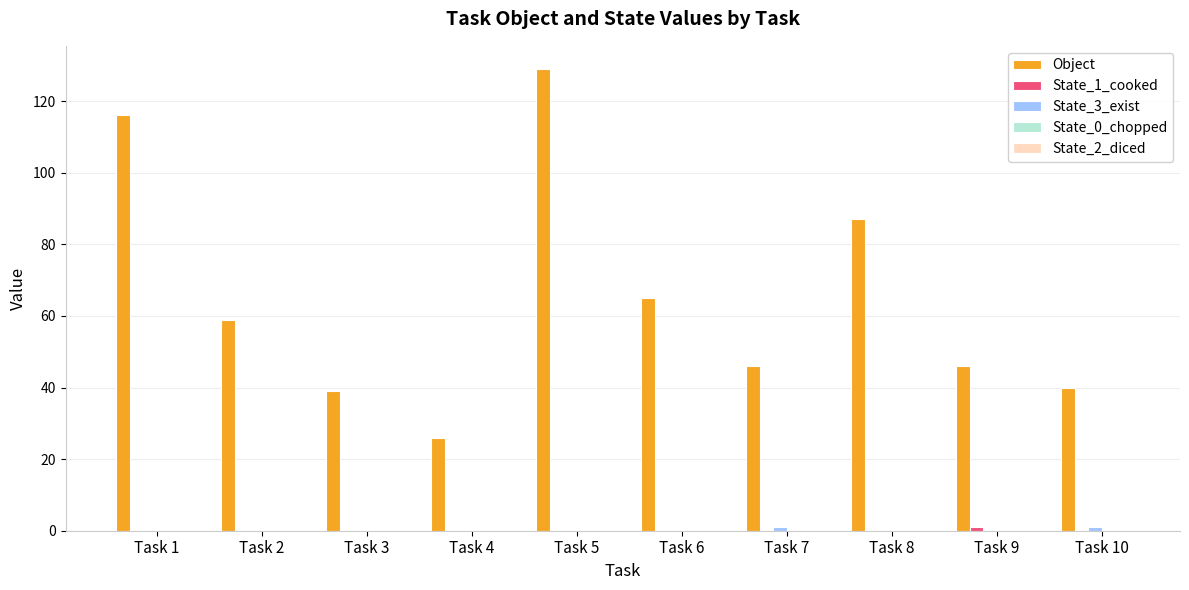

Between Task 8 and Task 10, which series saw the biggest shift?

Object